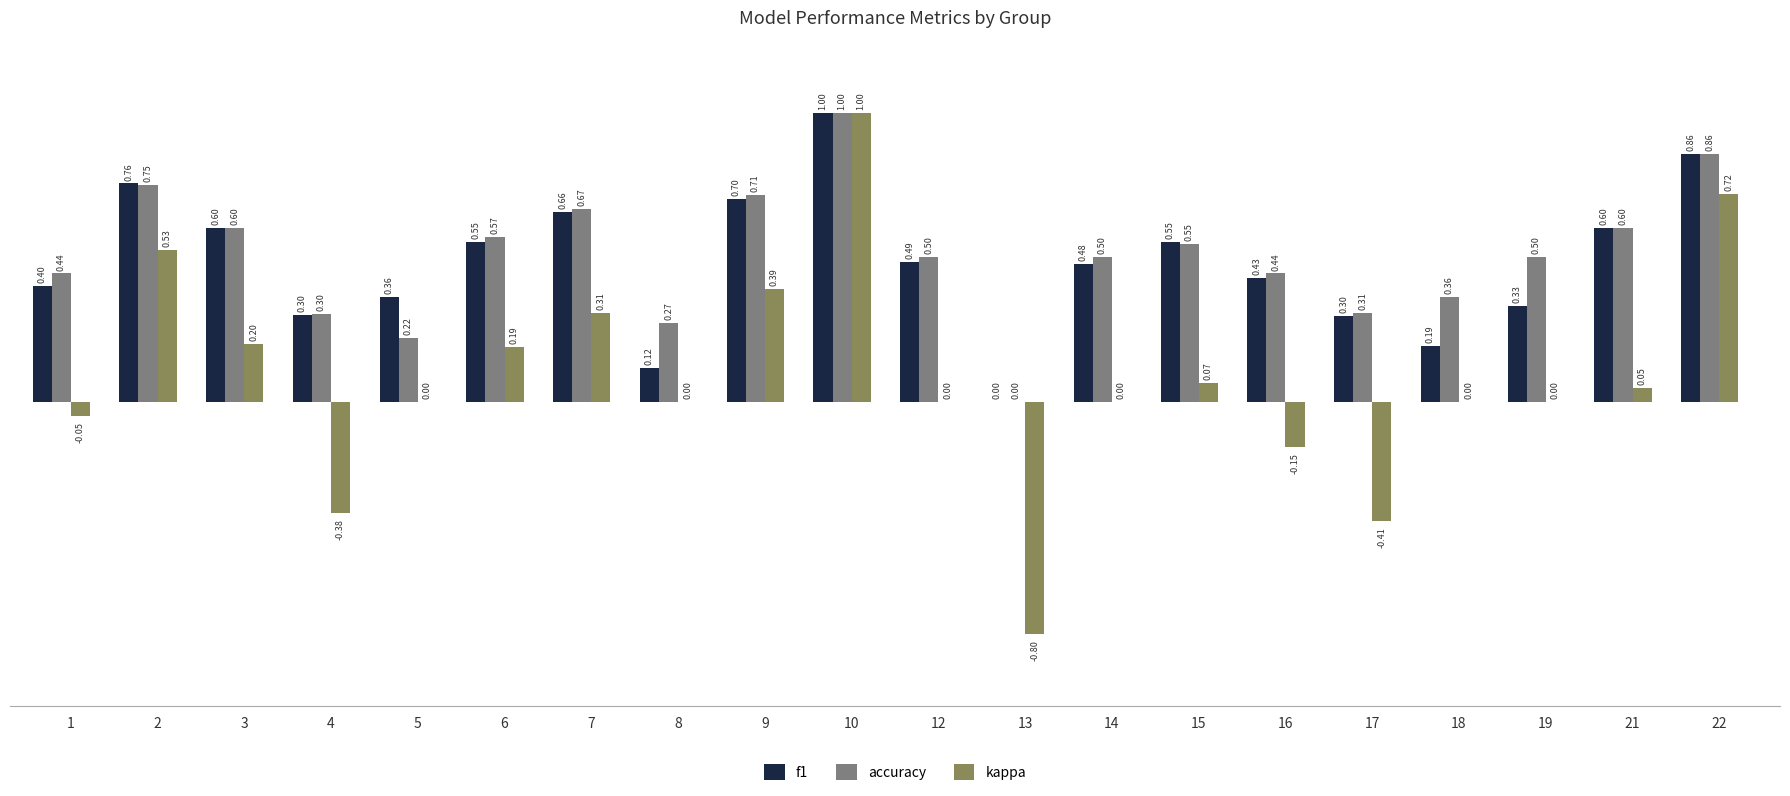

What is the spread (max minus min) of values at 7?

0.4